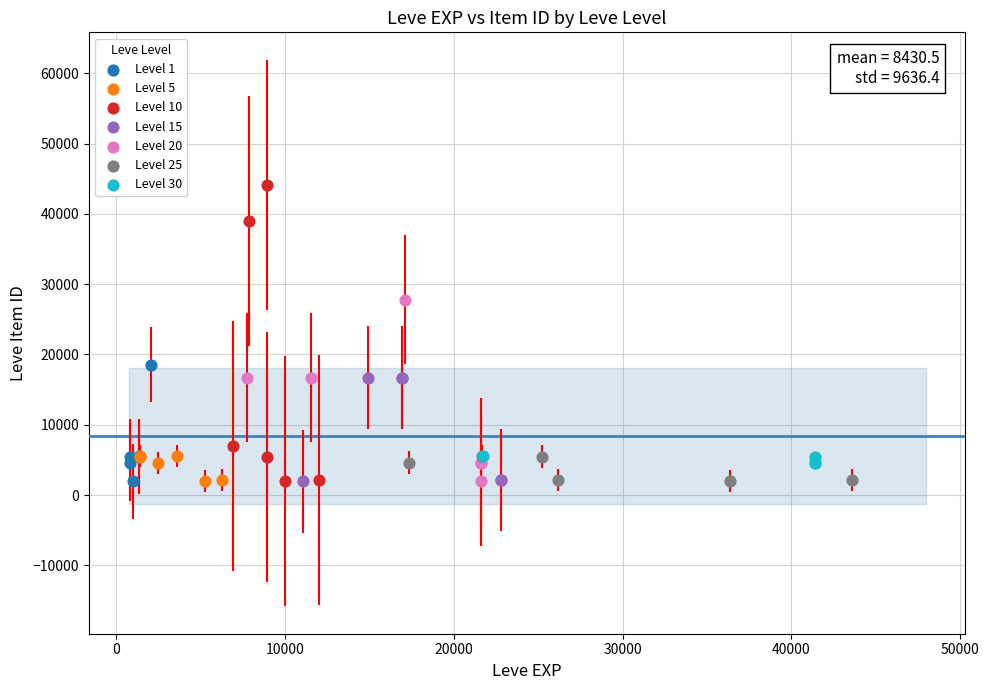

Which series contains the highest Y value?

Level 10